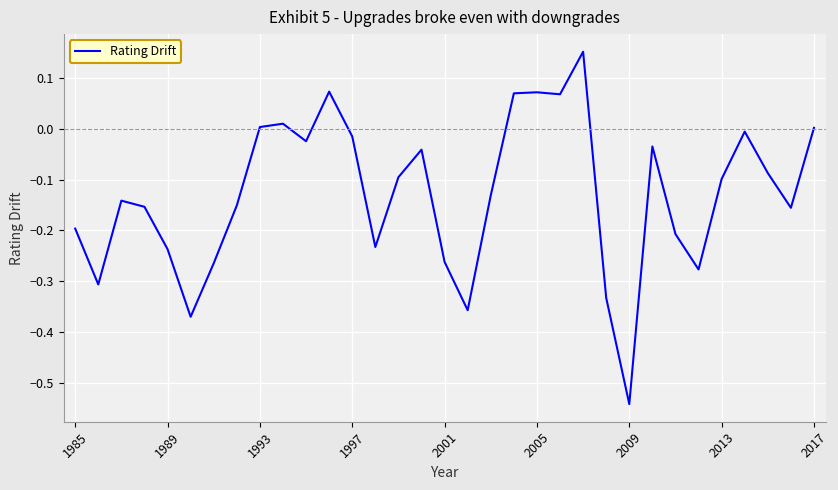

How many categories are shown in the chart?

33